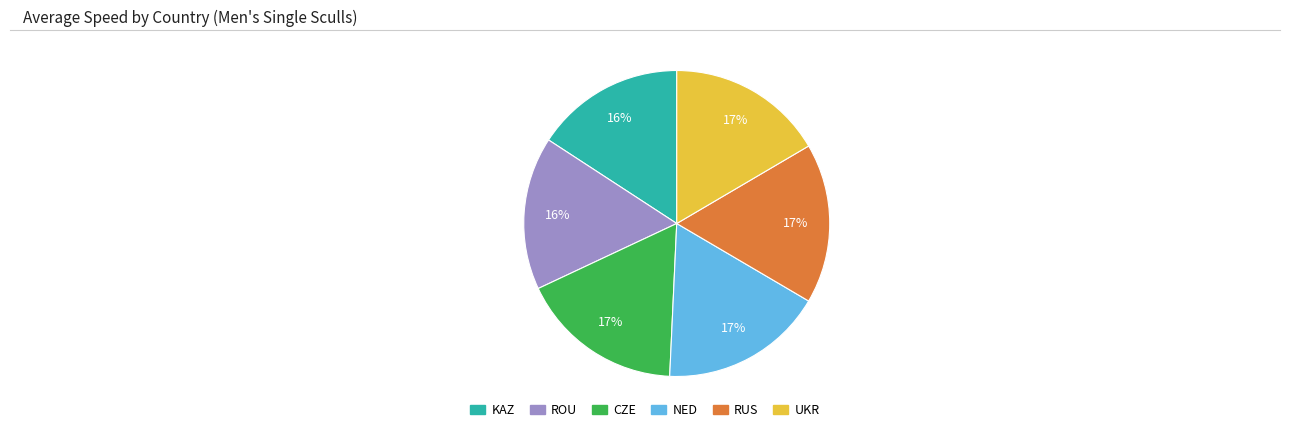

Is the sum of KAZ and CZE greater than half?

No